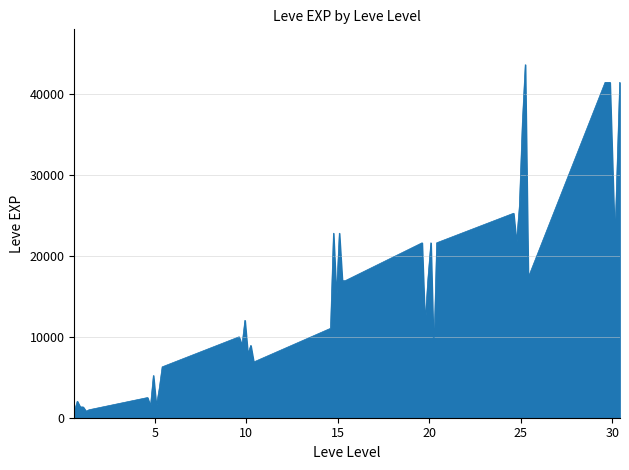

What is the difference between the maximum and minimum values?

42800